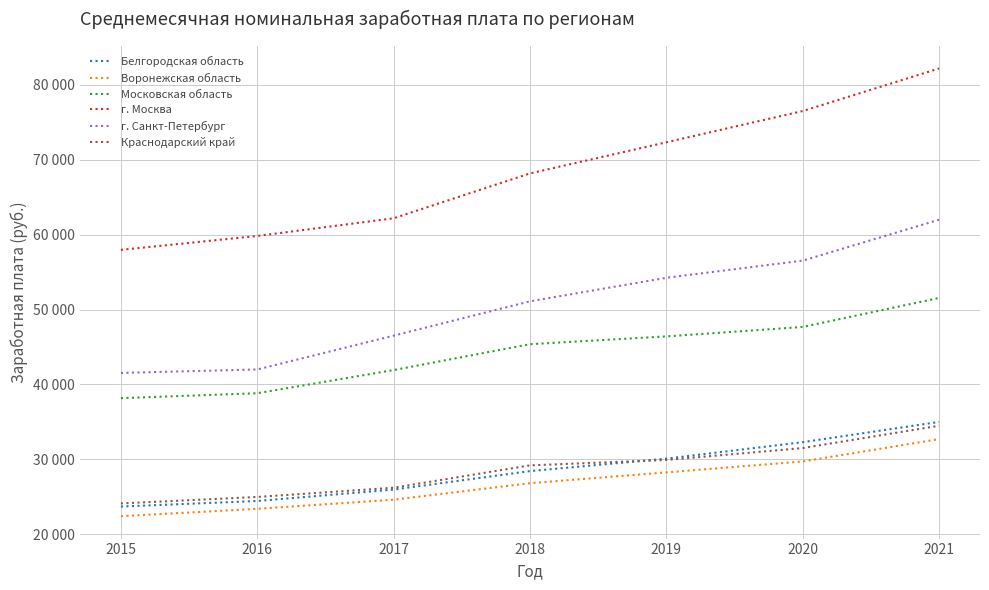

What is the total value across all series at 2020?

274237